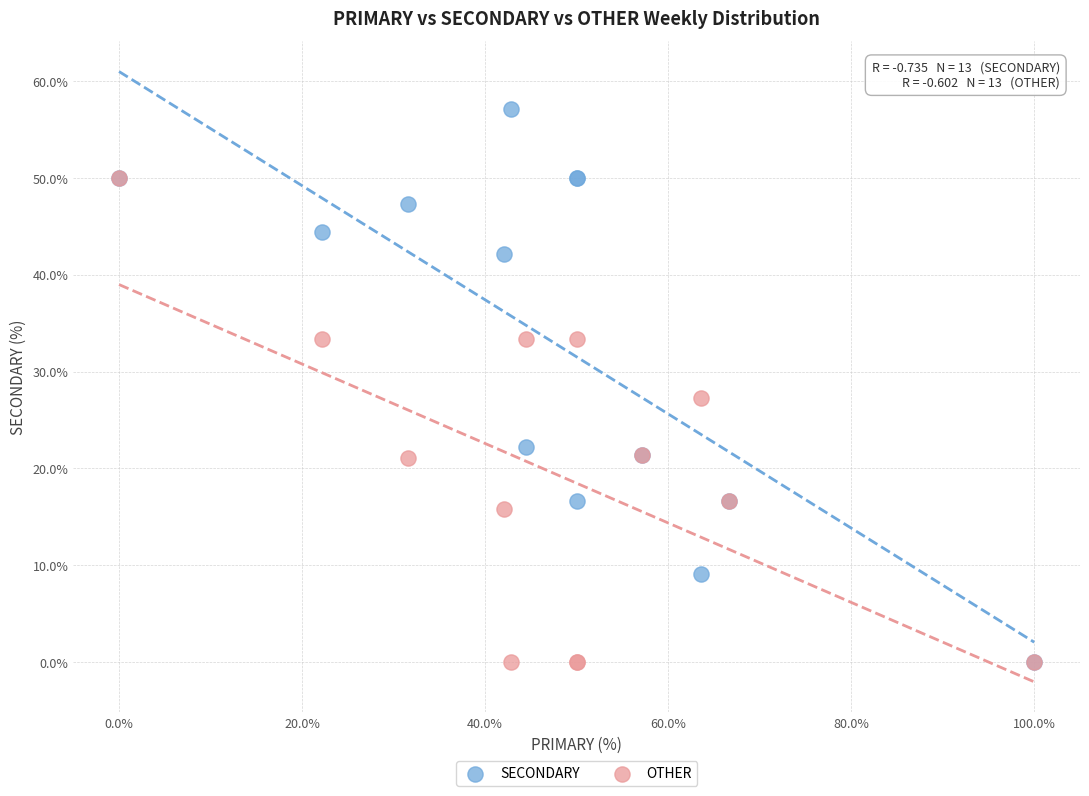

In the SECONDARY series, what Y value is closest to 28?

22.2